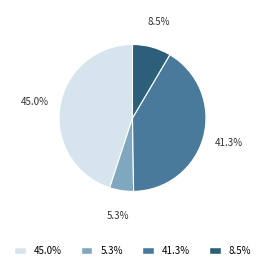

How many segments does this pie chart have?

4